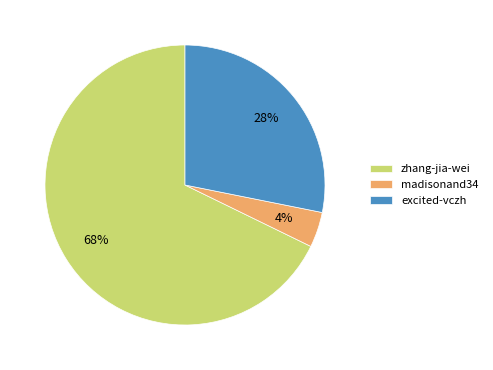

What is the largest slice in the pie chart?

zhang-jia-wei